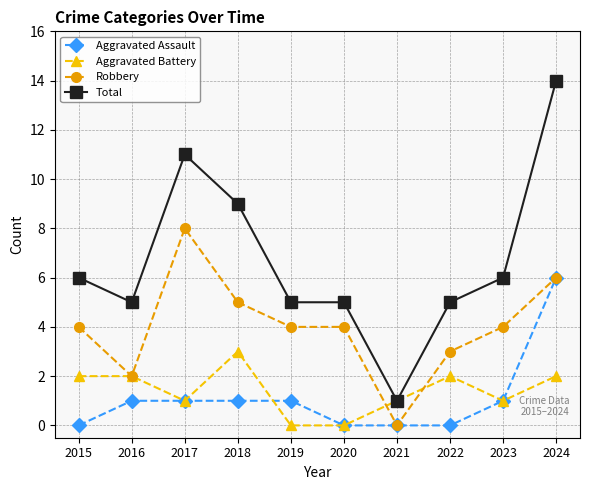

Is the value of Total at 2022 greater than the value of Aggravated Battery at 2017?

Yes